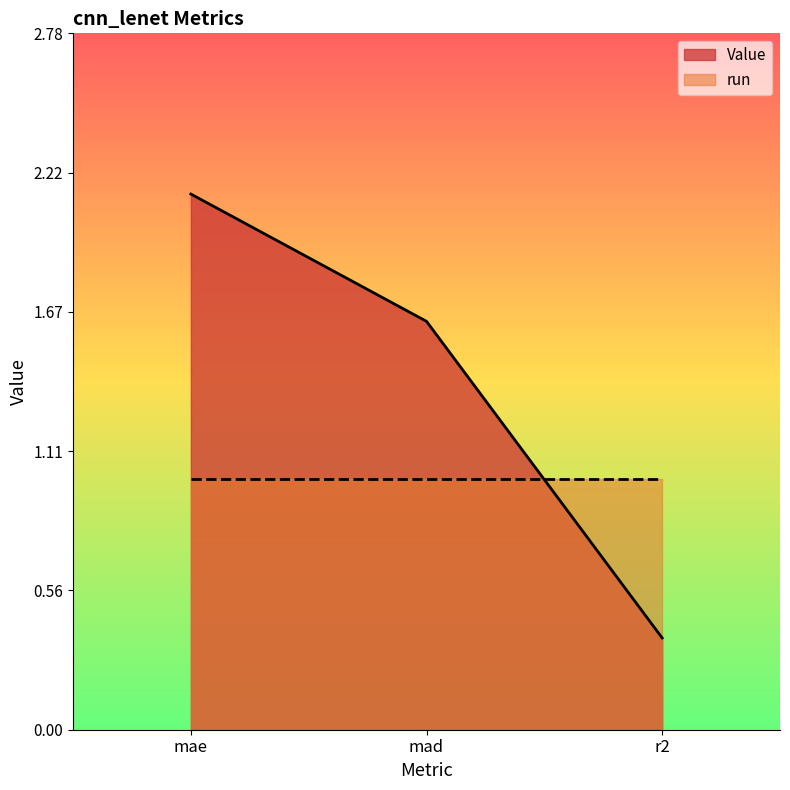

True or false: the data shows 1.6 at mad.

True